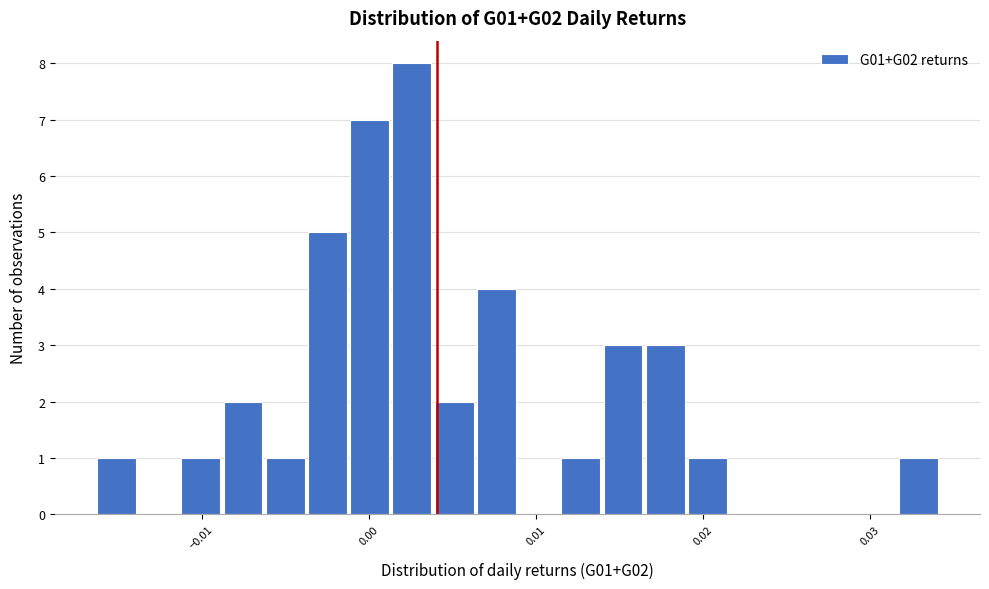

Around what value on the x-axis is the tallest bar? Give the approximate position of its centre, as read against the axis.

0.003